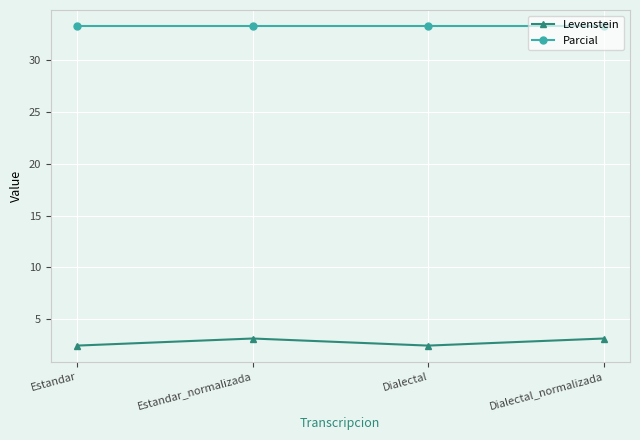

What is the average value of the Parcial series?

33.3